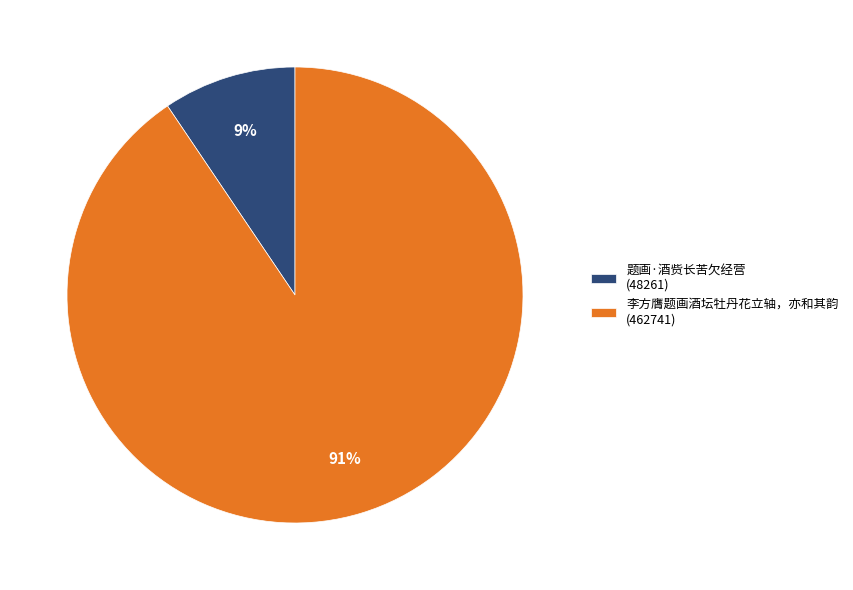

To the nearest percent, what is the combined percentage of 题画·酒赀长苦欠经营 and 李方膺题画酒坛牡丹花立轴，亦和其韵?

100%